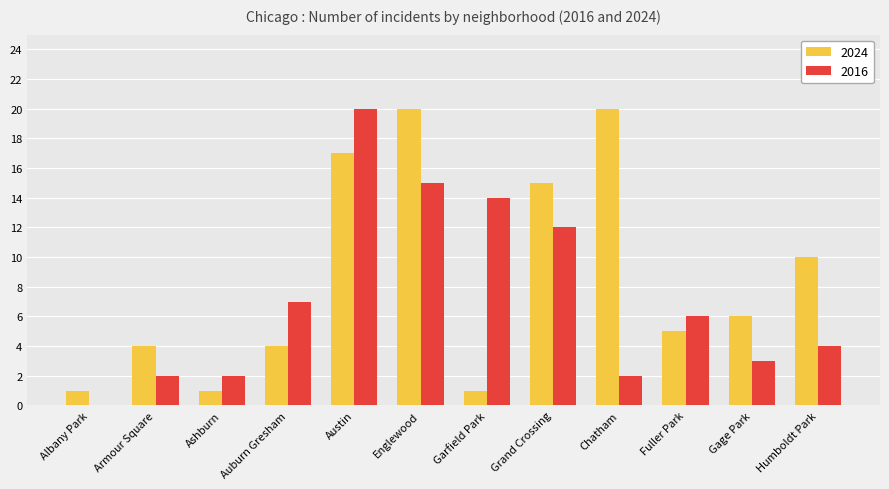

What is the total value across all series at Humboldt Park?

14